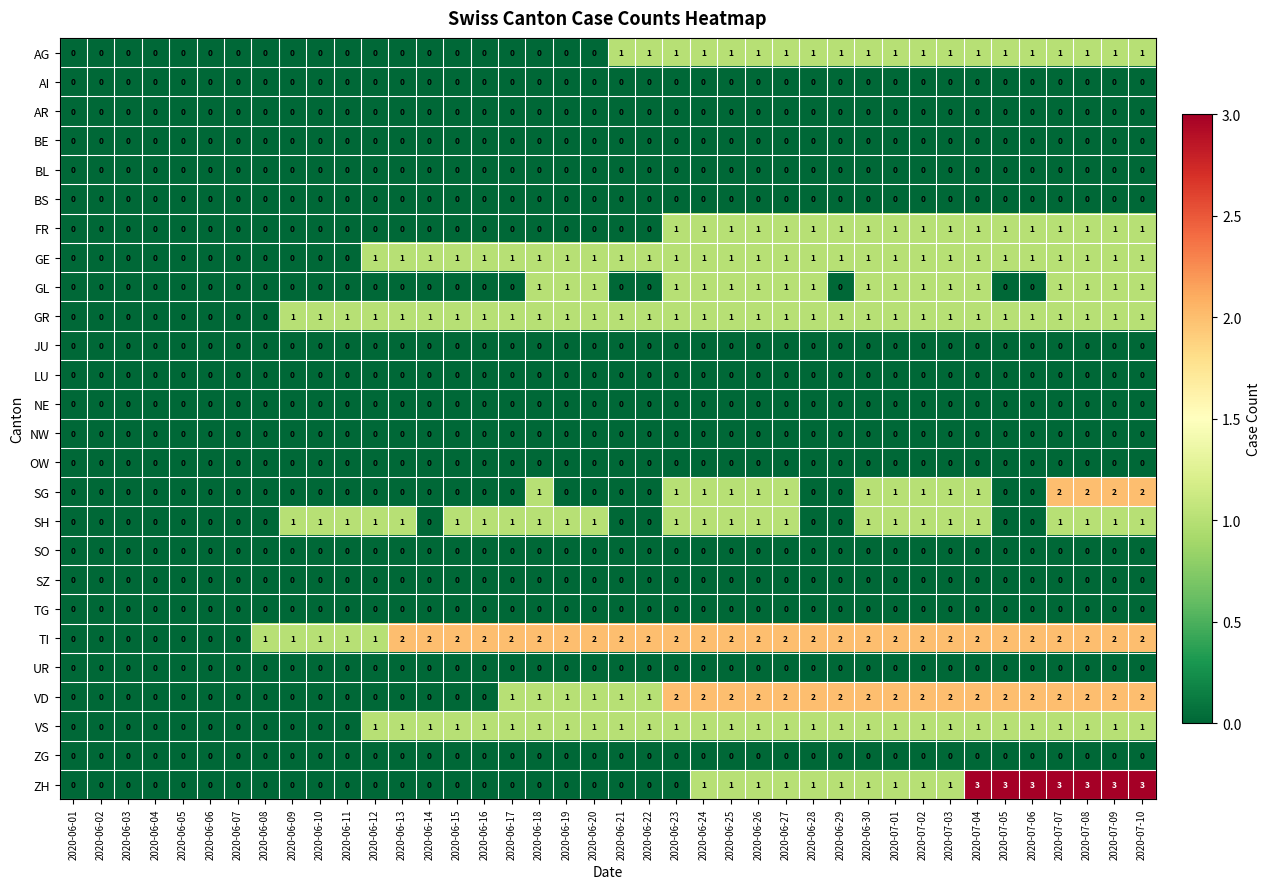

Which series has the largest total across all categories?

TI